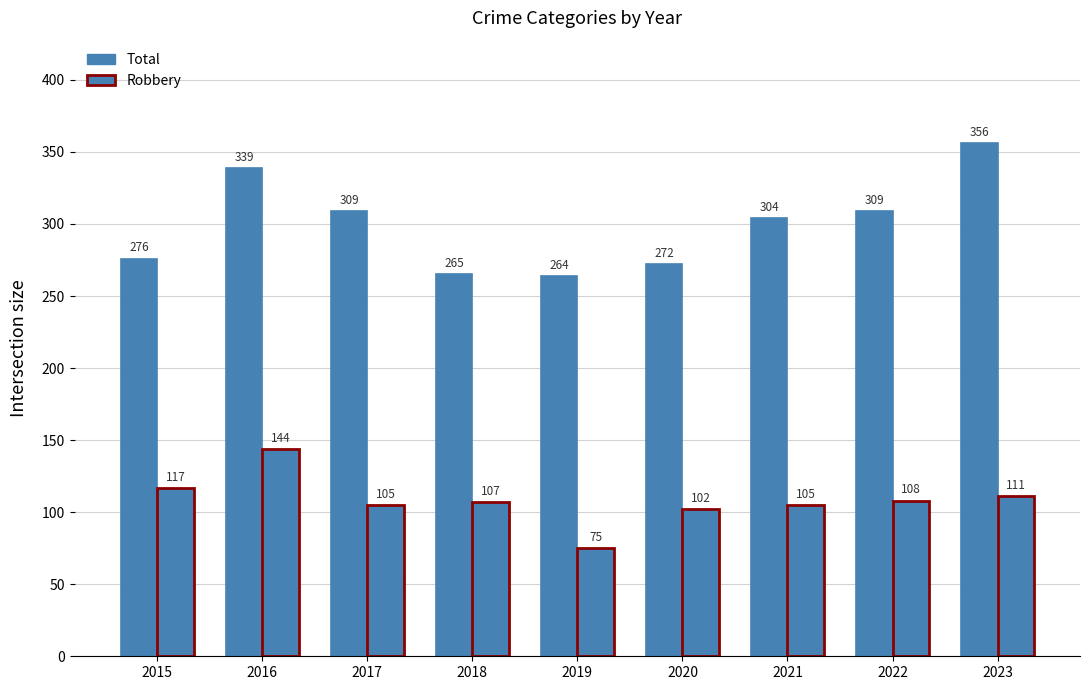

How many bars are there in each group?

2